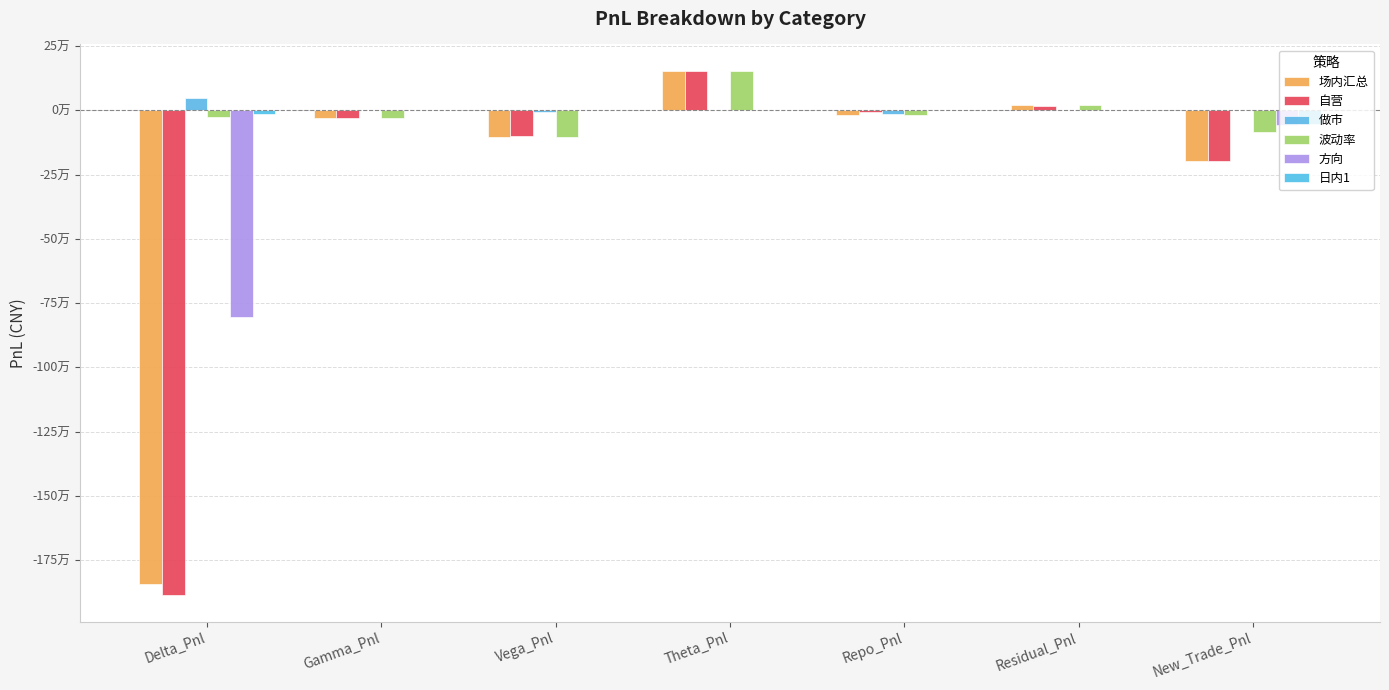

How many values in the 自营 series exceed -30376?

3